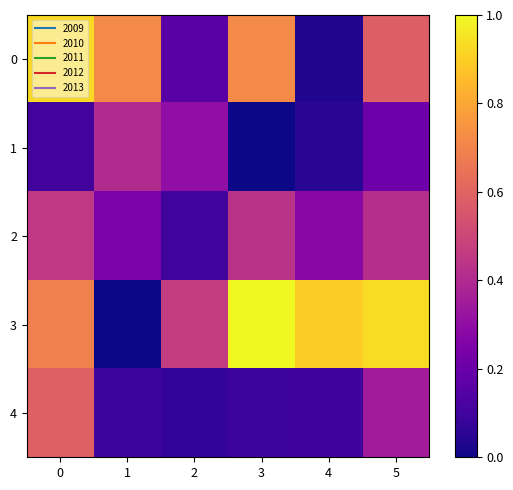

Which category has the lowest value across all series?

1